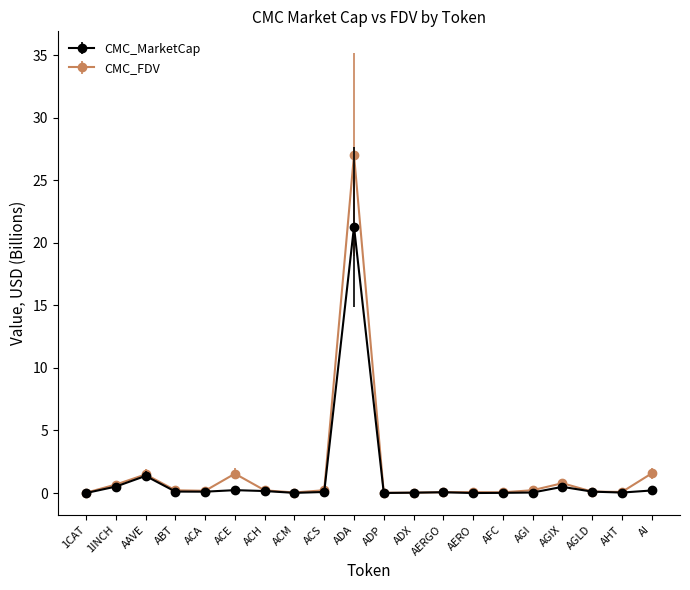

Which series has the largest range (max minus min)?

CMC_FDV